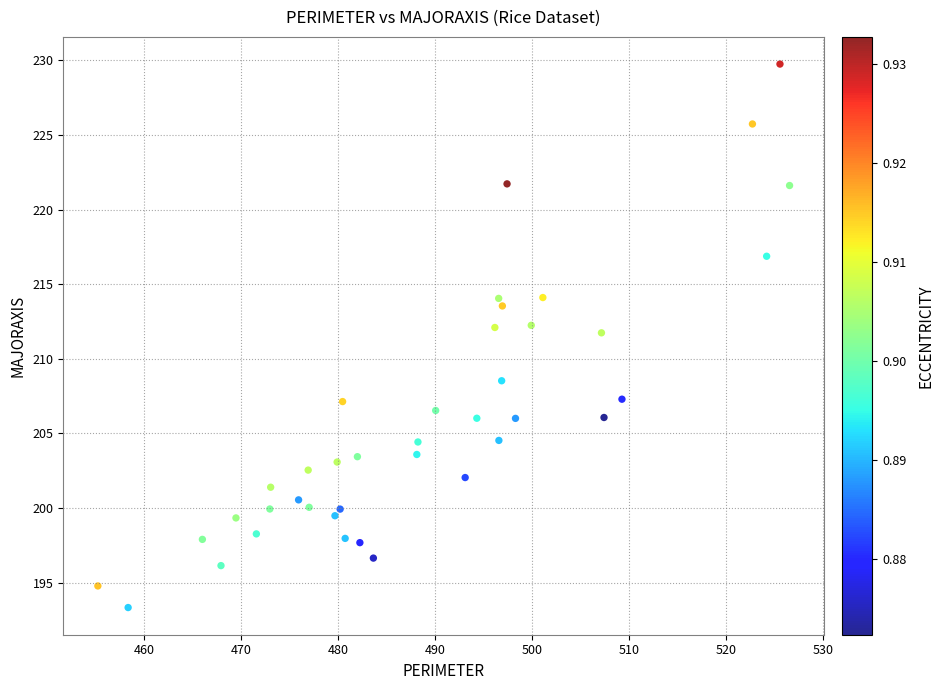

What is the range of Y values (max minus min)?

36.4